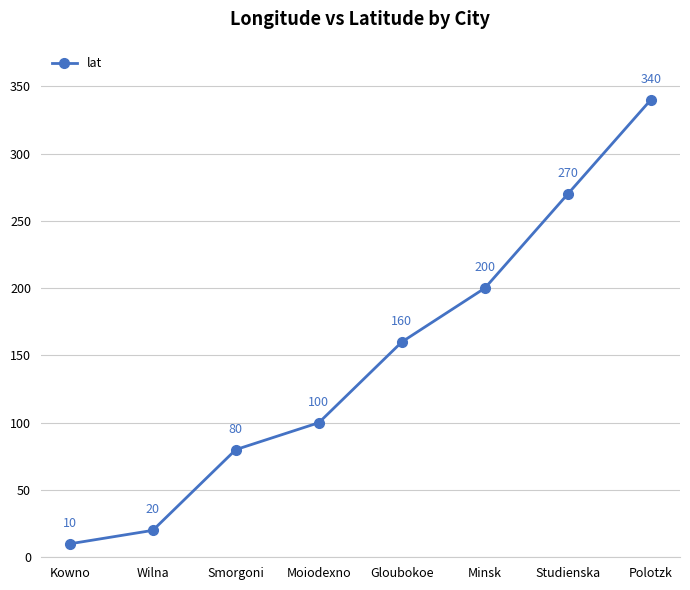

List the labels in order of value, smallest first.

Kowno, Wilna, Smorgoni, Moiodexno, Gloubokoe, Minsk, Studienska, Polotzk